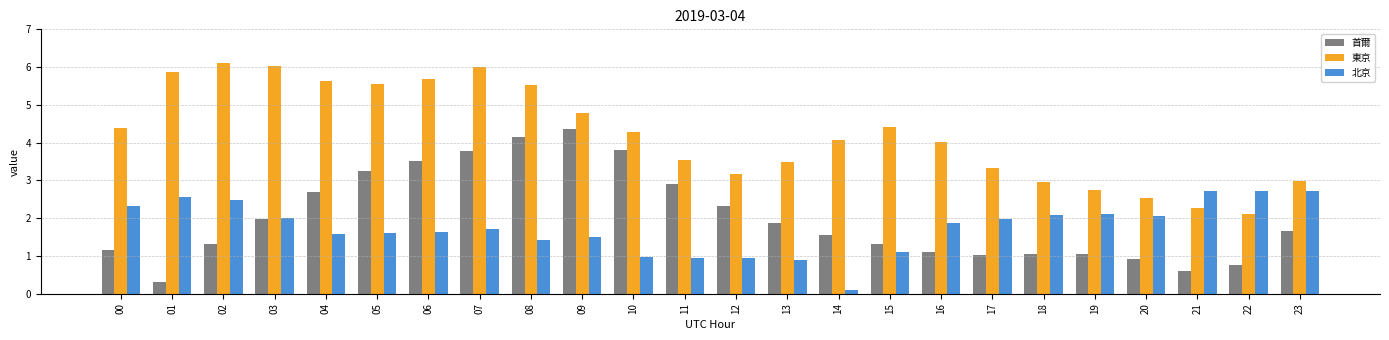

Which series changed the most between 09 and 14?

首爾